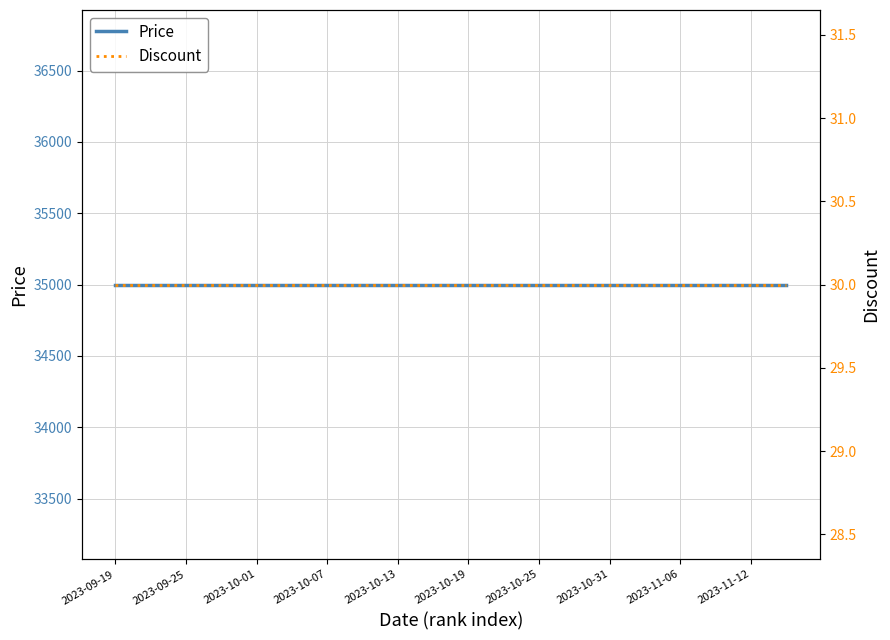

True or false: Discount has more than 0 points higher than both neighbors.

False